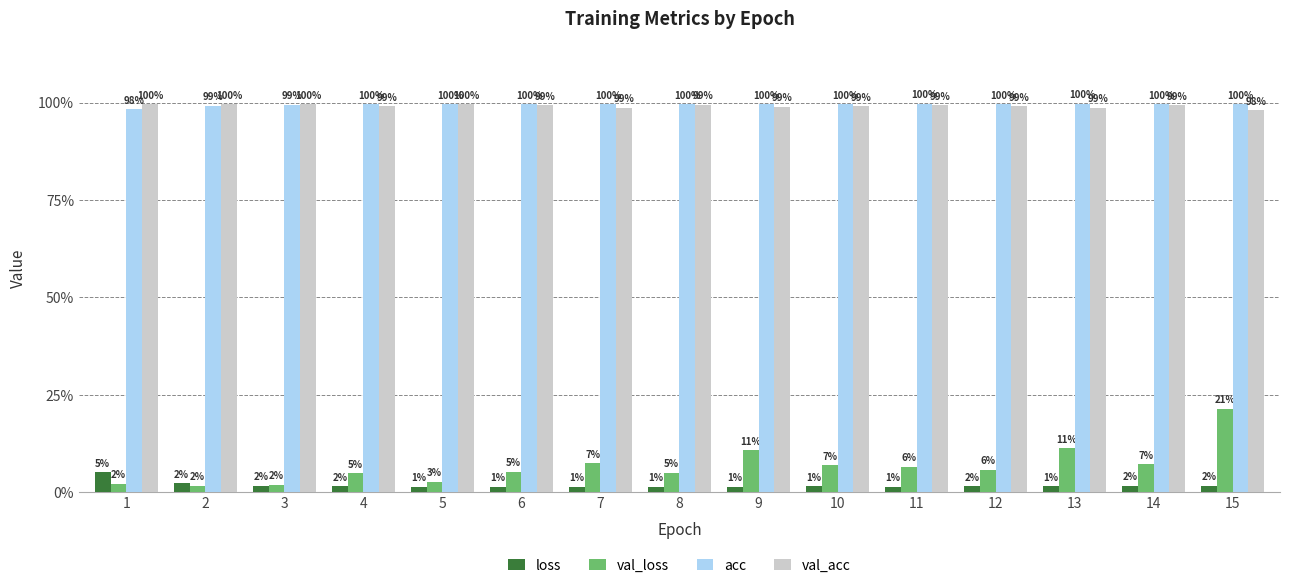

Rank the series by their maximum value, from highest to lowest.

acc, val_acc, val_loss, loss